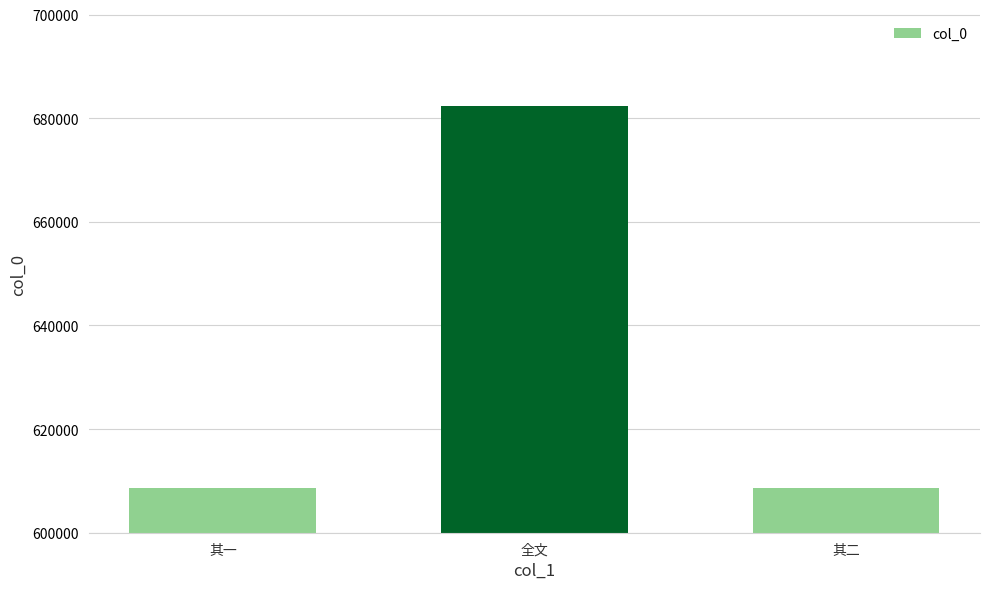

What is the value of the 1st bar from the left?

608581